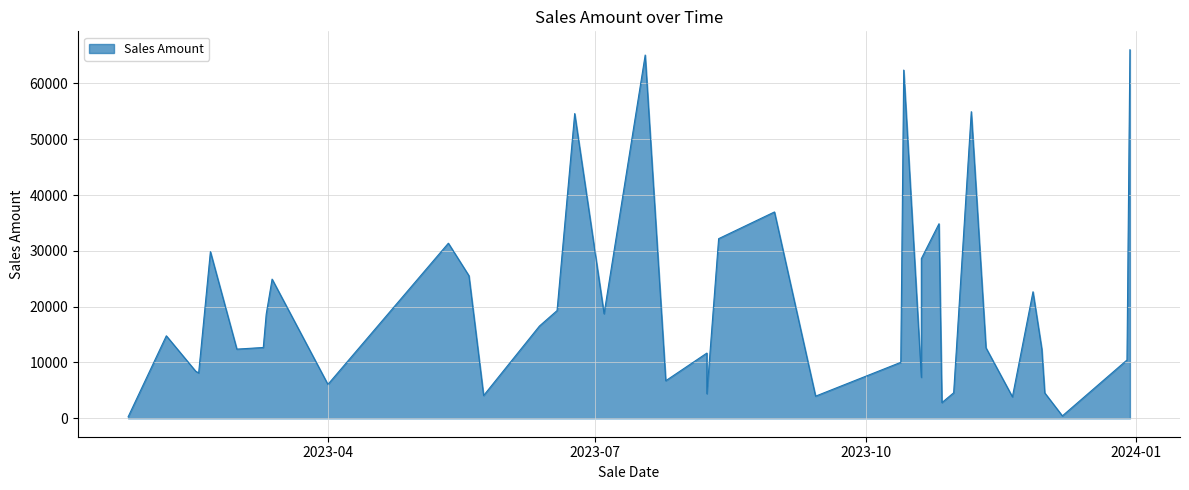

True or false: the data shows 11690.5 at 2023-08-08.

True